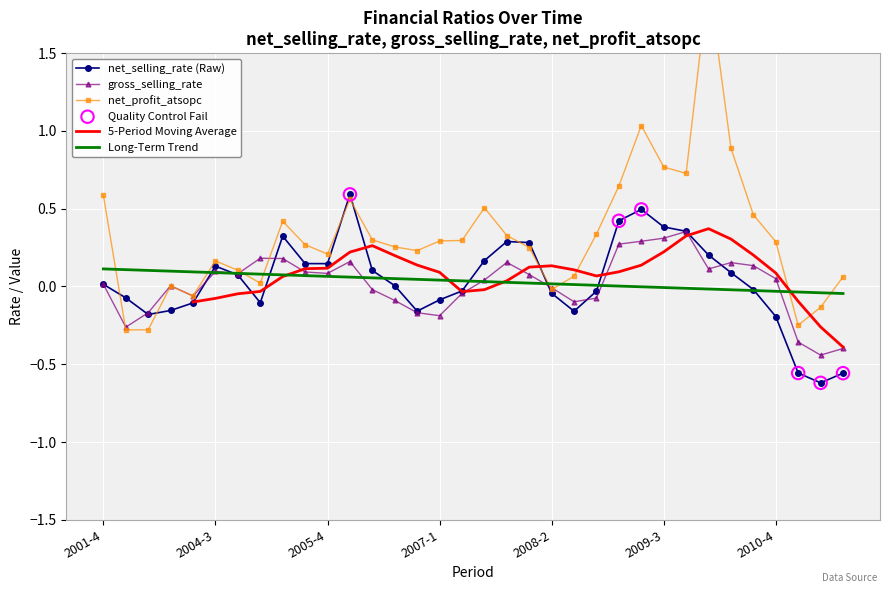

At which category is the sum across all series the highest?

2010-1